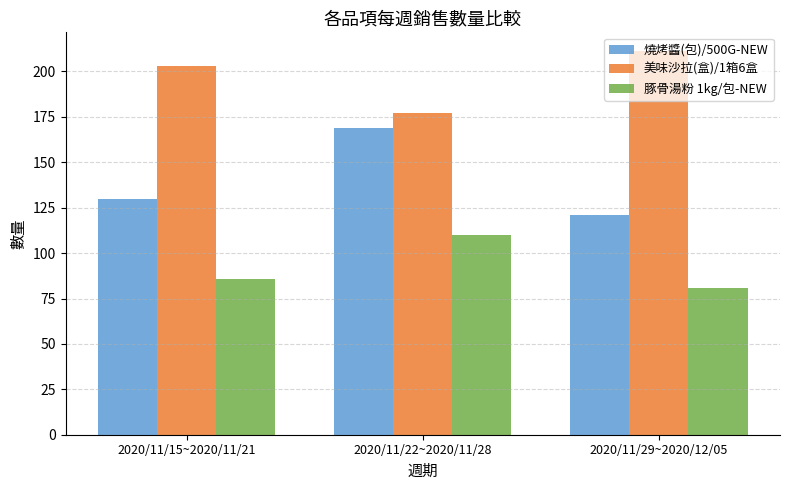

What is the approximate value of 豚骨湯粉 1kg/包-NEW at 2020/11/29~2020/12/05, to the nearest 5?

80